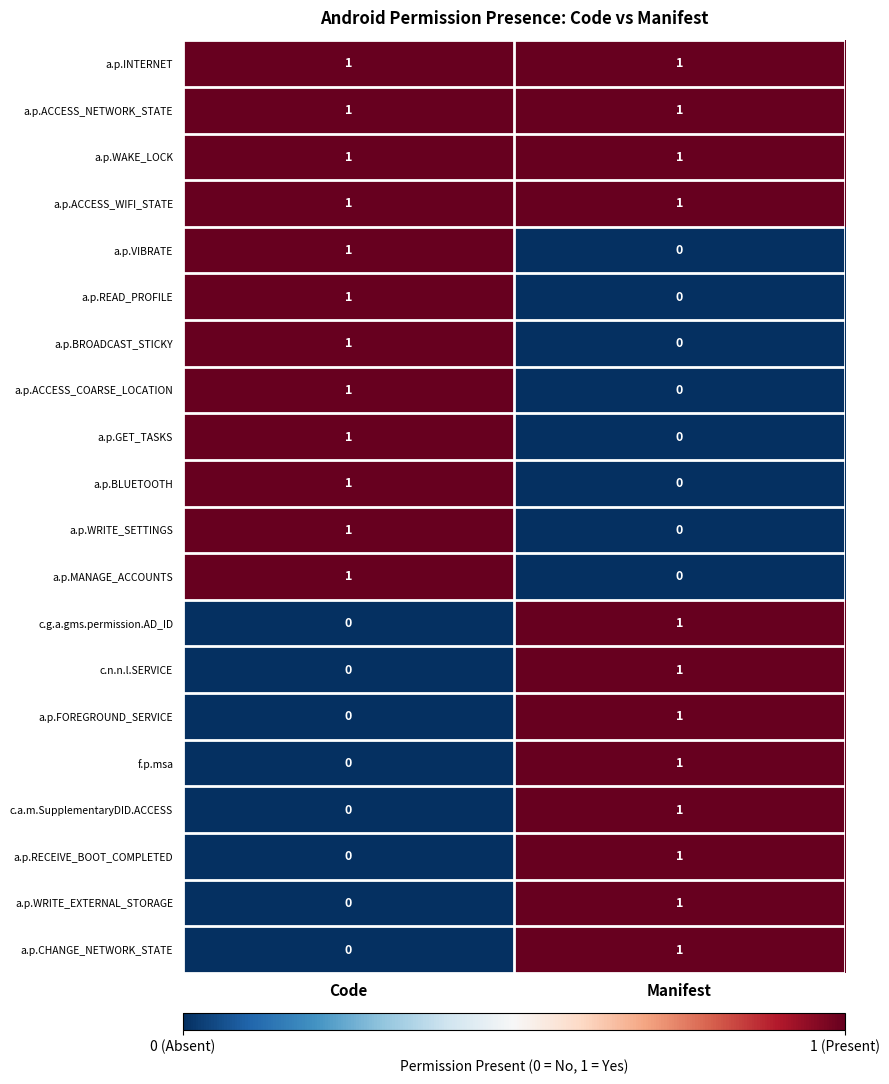

Is it true that a.p.GET_TASKS equals 0 at Manifest?

True